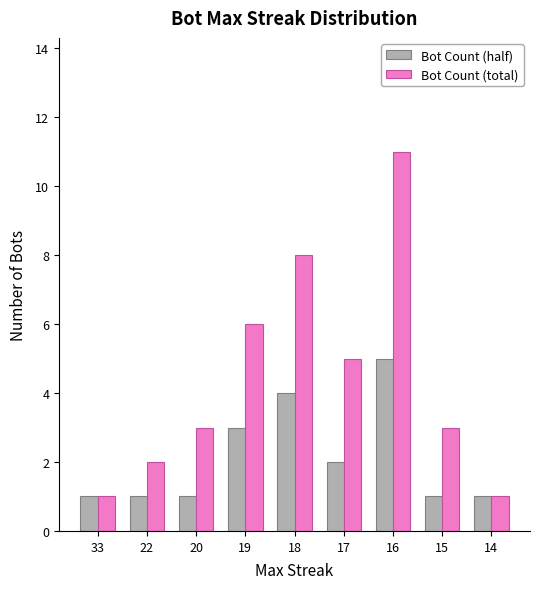

What is the sum of all Bot Count (total) values?

40